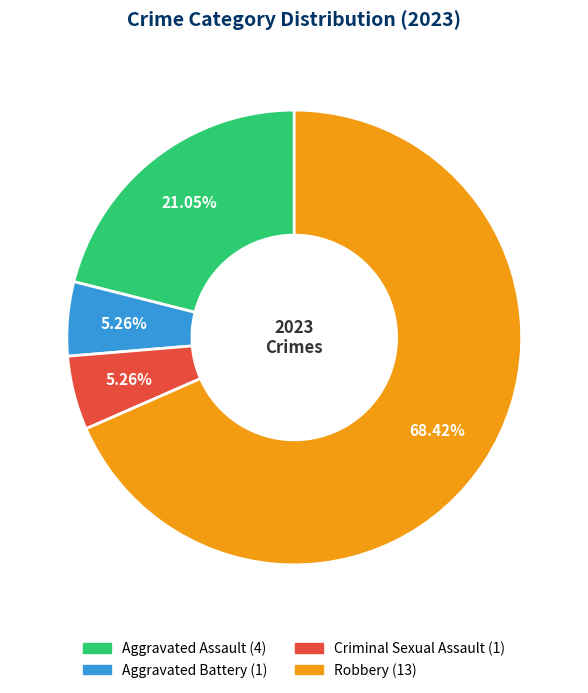

How many segments does this pie chart have?

4